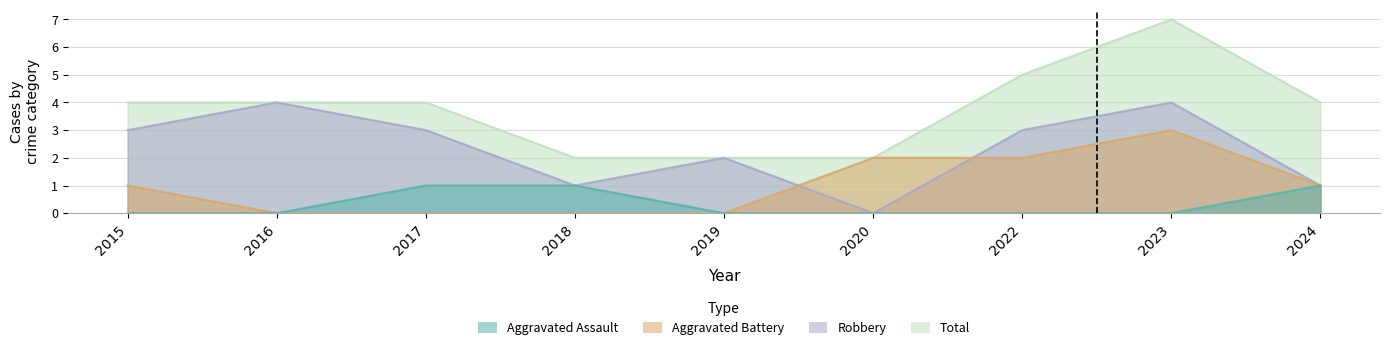

What is the value of the Robbery point at the 3rd from the left?

3